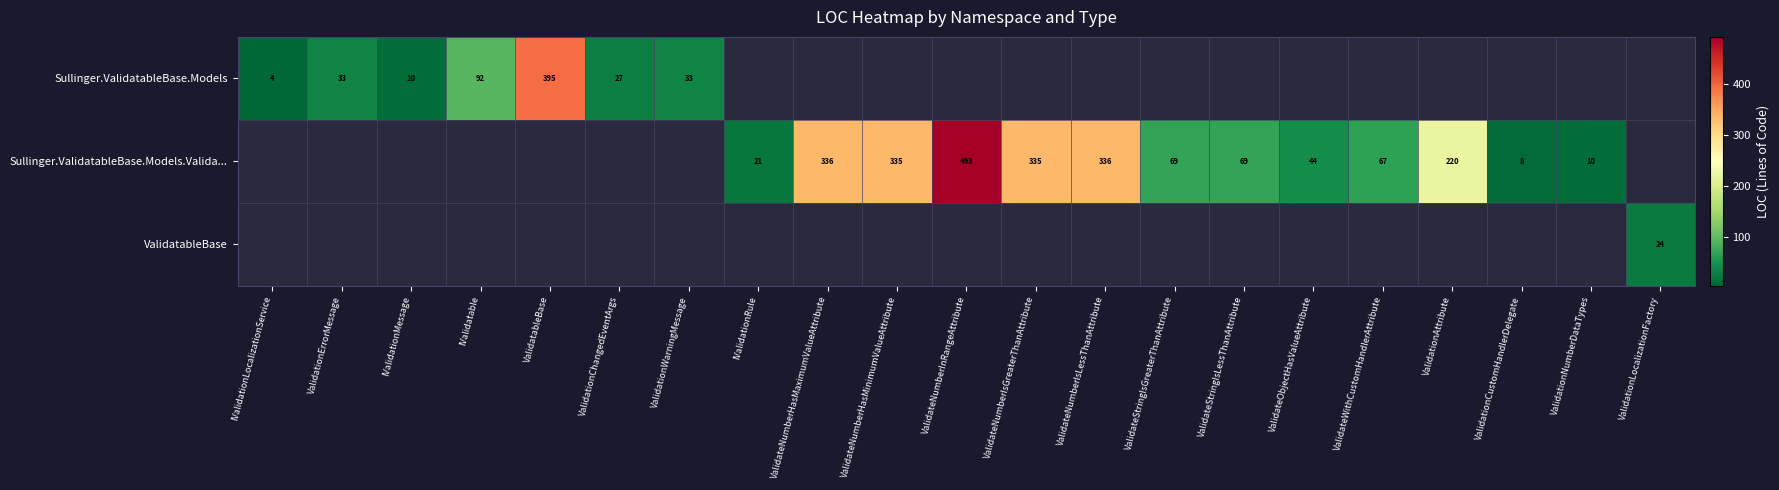

The Sullinger.ValidatableBase.Models.Valida... series shows 102.1 at ValidateNumberHasMaximumValueAttribute. True or false?

False